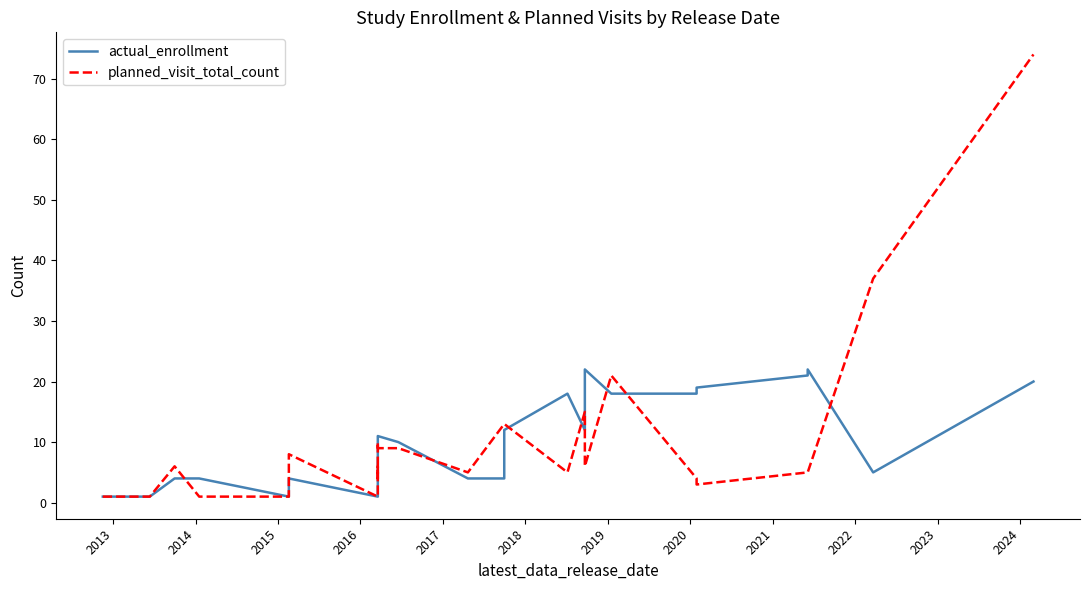

Is it true that planned_visit_total_count equals 7 at 2021?

False